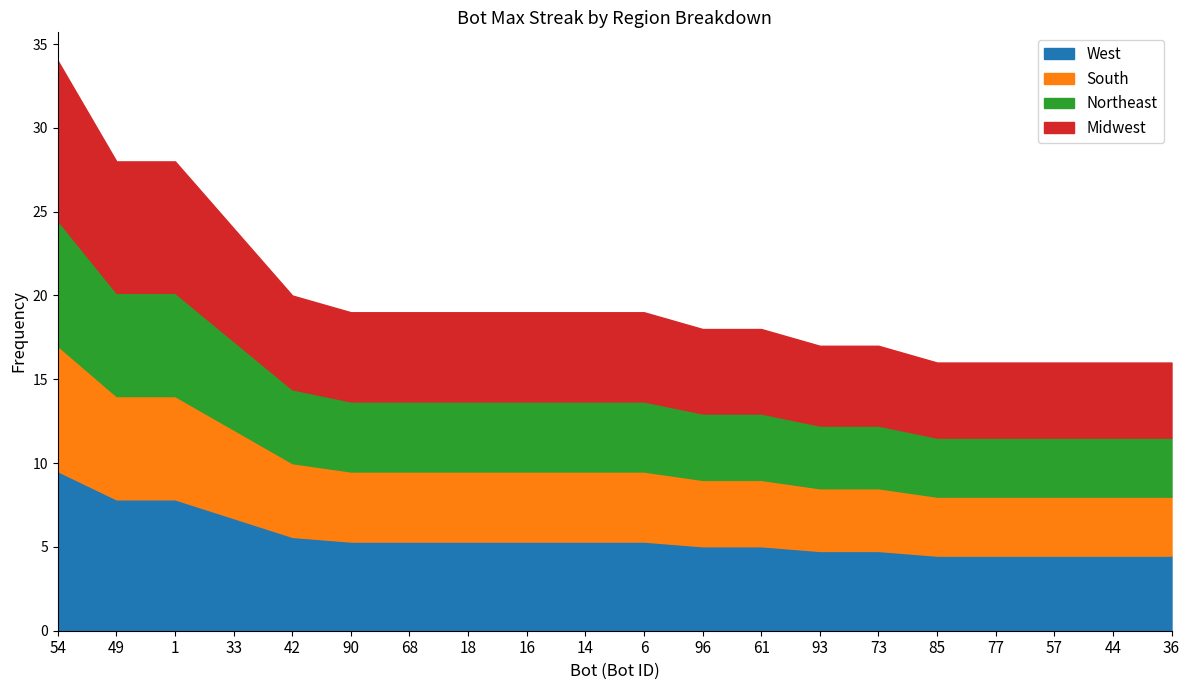

True or false: the data shows 9.2 at 16.

False